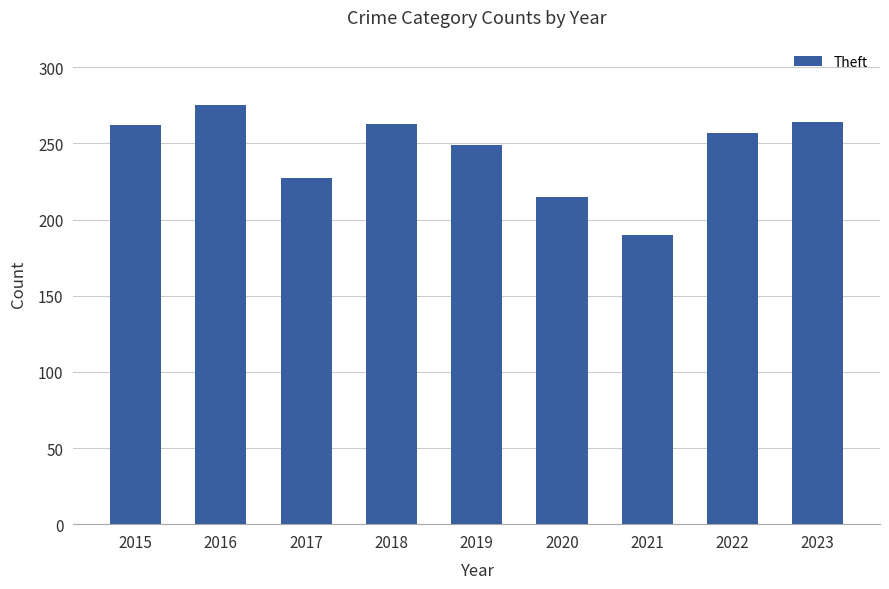

Between 2017 and 2018, which is larger?

2018